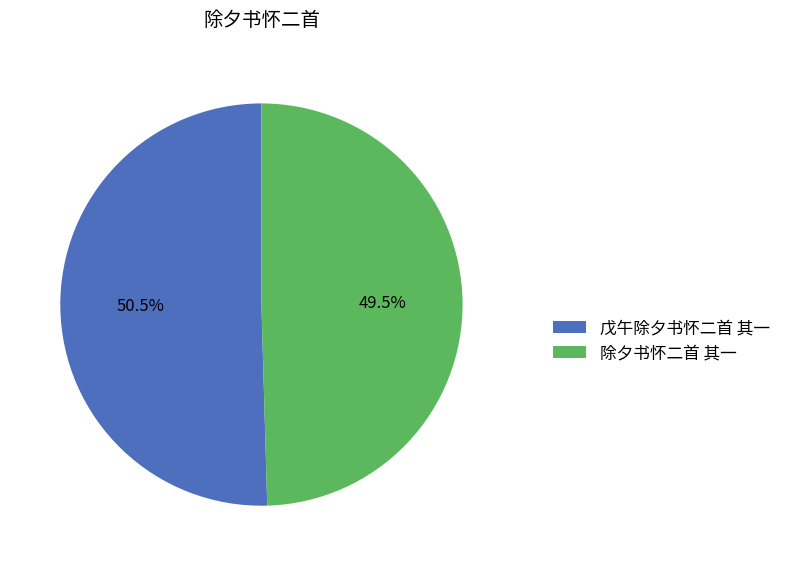

Is it true that 除夕书怀二首 其一 is 39% of the pie?

False